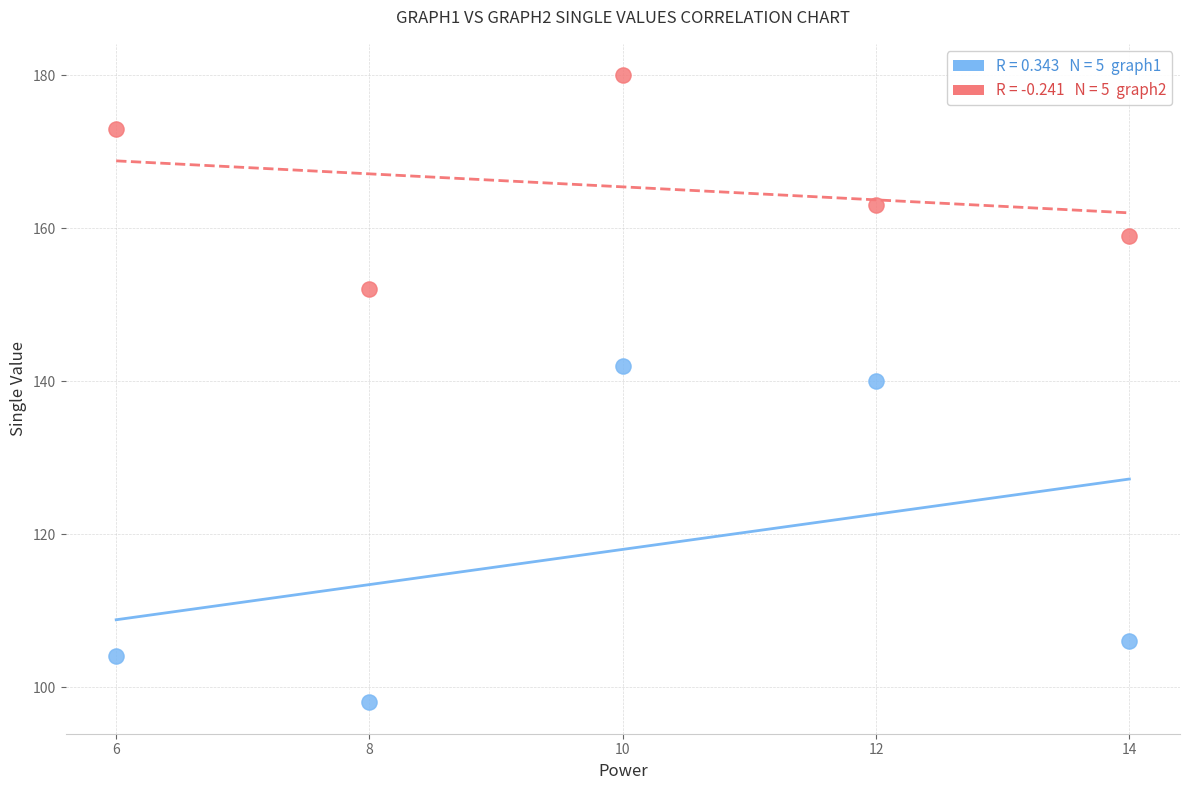

Across all series, what Y value is closest to 139?

140